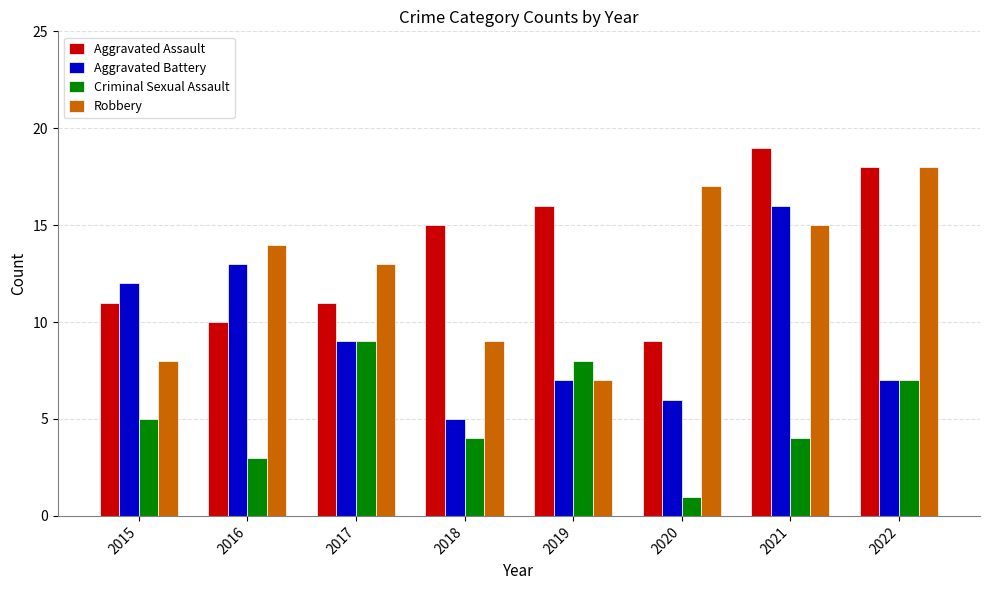

Reading left to right, transcribe all the data shown in this chart.

Aggravated Assault: 2015=11	2016=10	2017=11	2018=15	2019=16	2020=9	2021=19	2022=18
Aggravated Battery: 2015=12	2016=13	2017=9	2018=5	2019=7	2020=6	2021=16	2022=7
Criminal Sexual Assault: 2015=5	2016=3	2017=9	2018=4	2019=8	2020=1	2021=4	2022=7
Robbery: 2015=8	2016=14	2017=13	2018=9	2019=7	2020=17	2021=15	2022=18